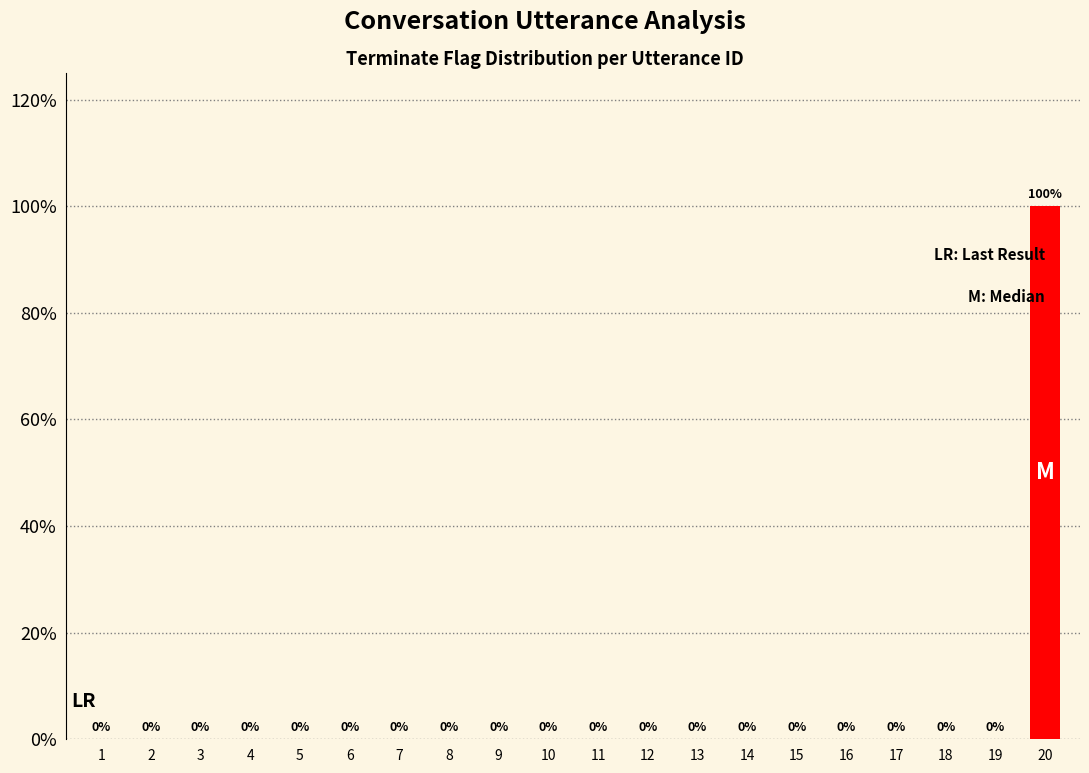

What is the greatest value displayed?

1